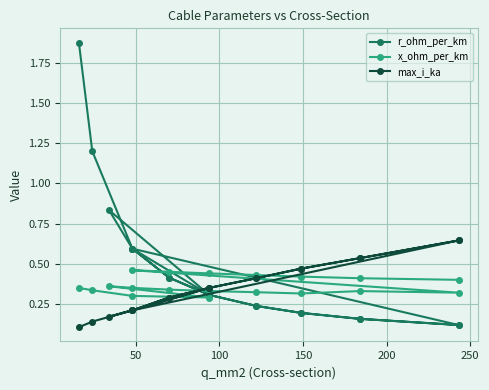

Does the chart display data point markers on the line(s)?

Yes